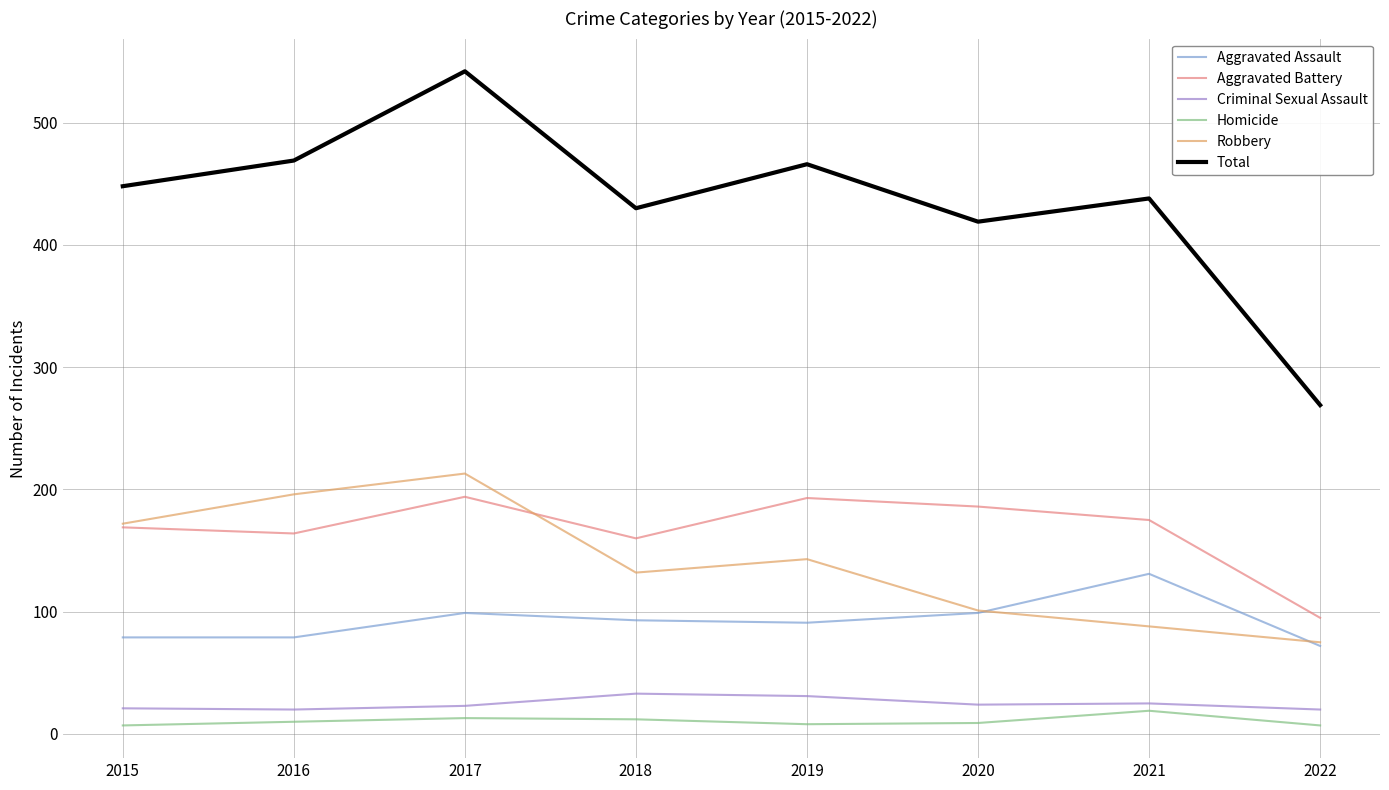

At which category is the sum across all series the highest?

2017